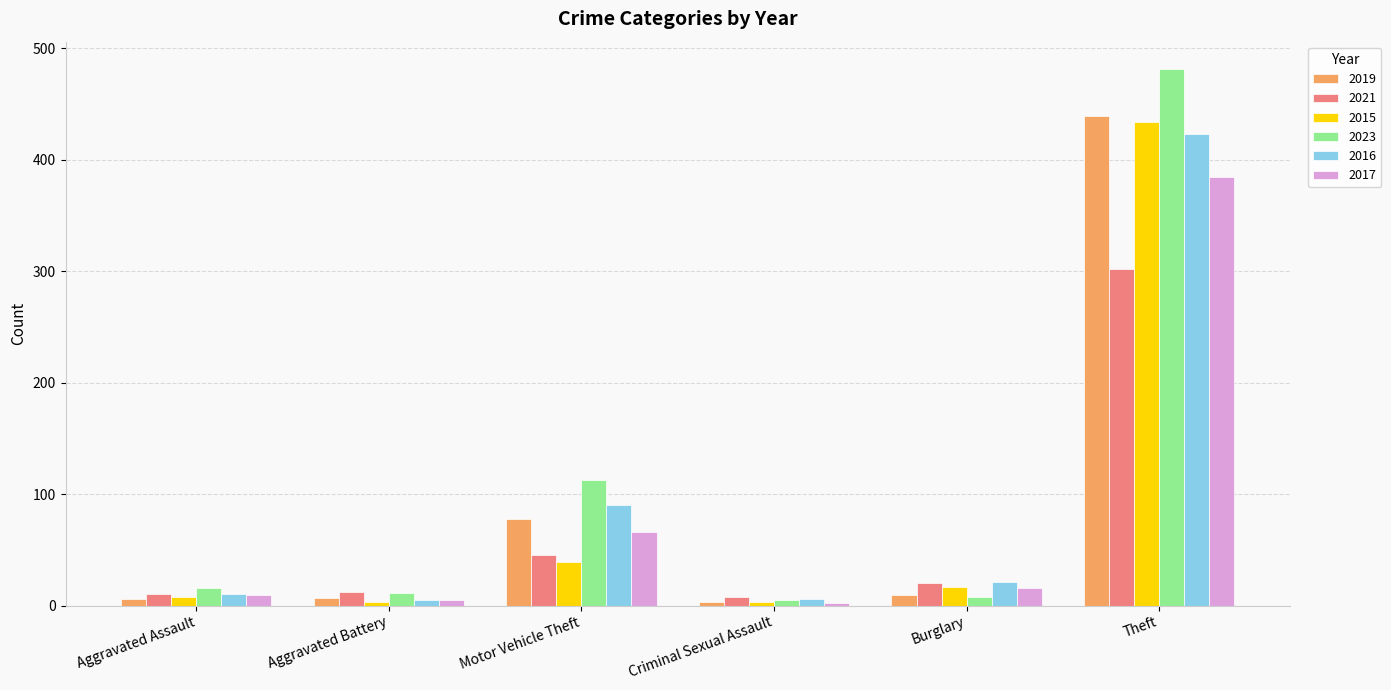

What position from the left is Theft?

6